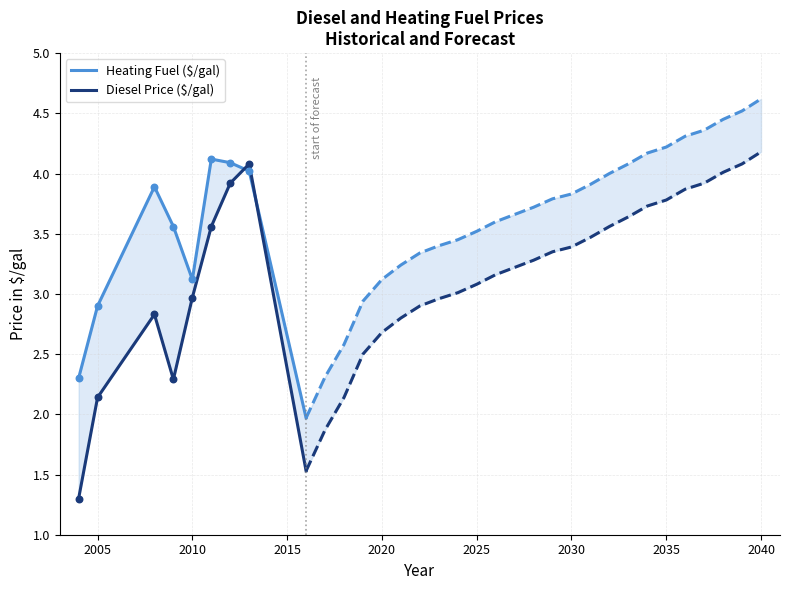

Which series has the largest total across all categories?

Heating Fuel ($/gal)